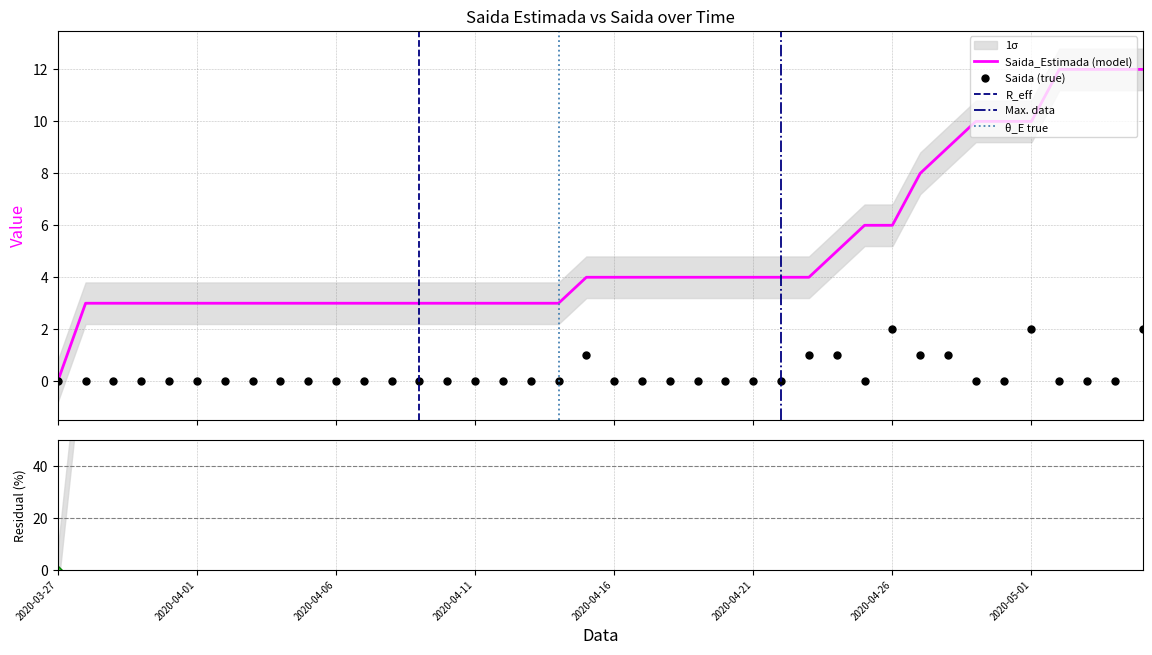

How many data points in Saida are above 0?

8